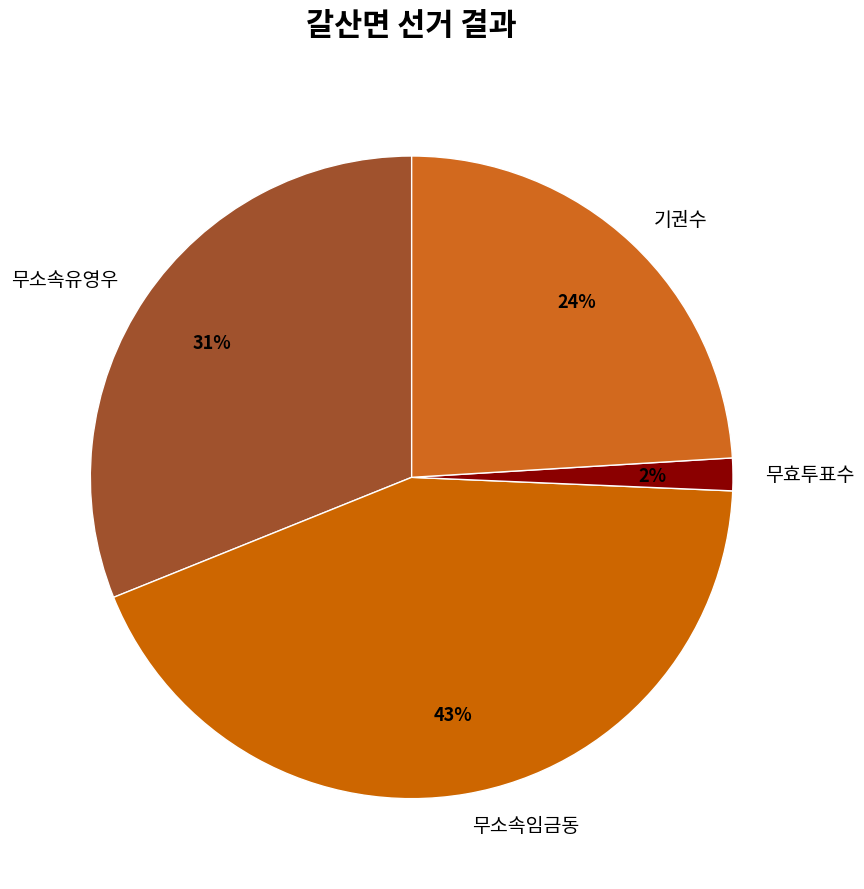

Count the number of slices in the pie.

4